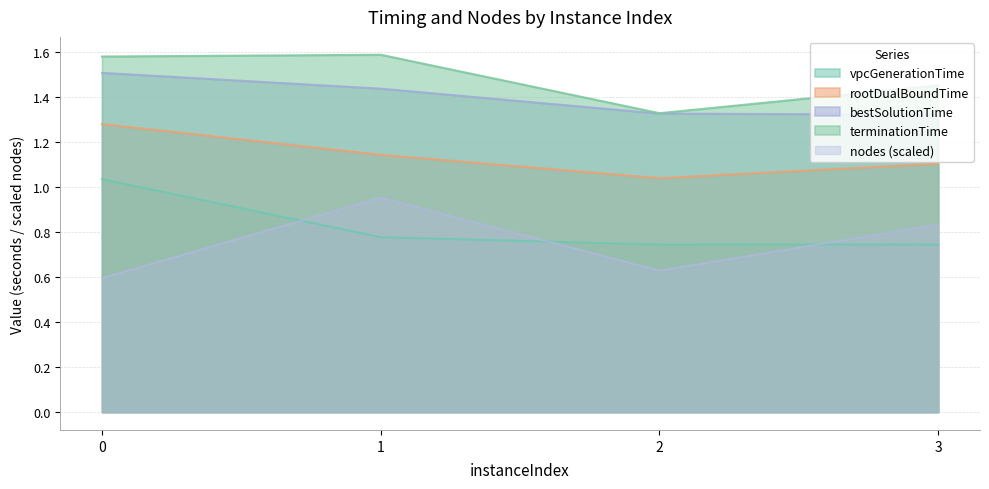

Which series has the widest spread of values?

nodes (scaled)